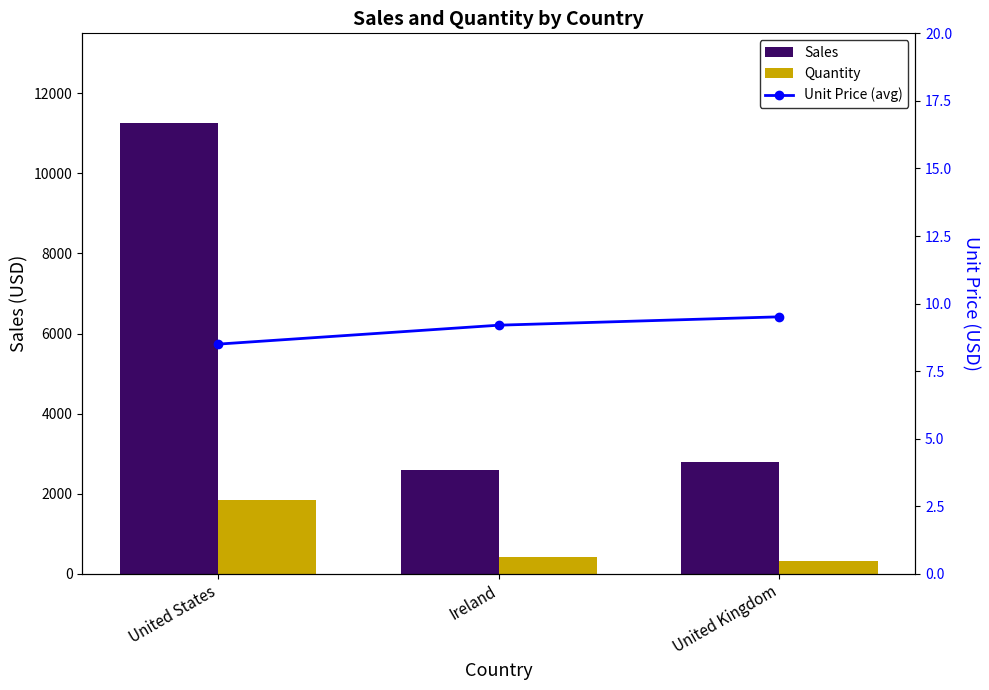

At which label does Unit Price (avg) reach its minimum?

United States